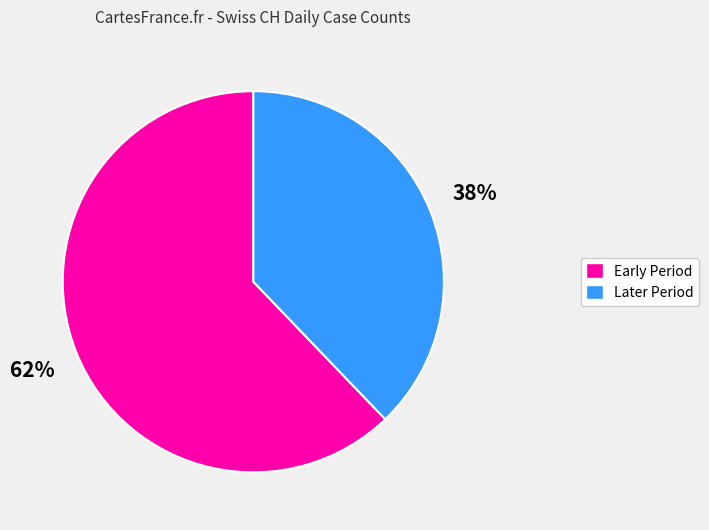

To the nearest percent, what portion does Early Period represent?

62%